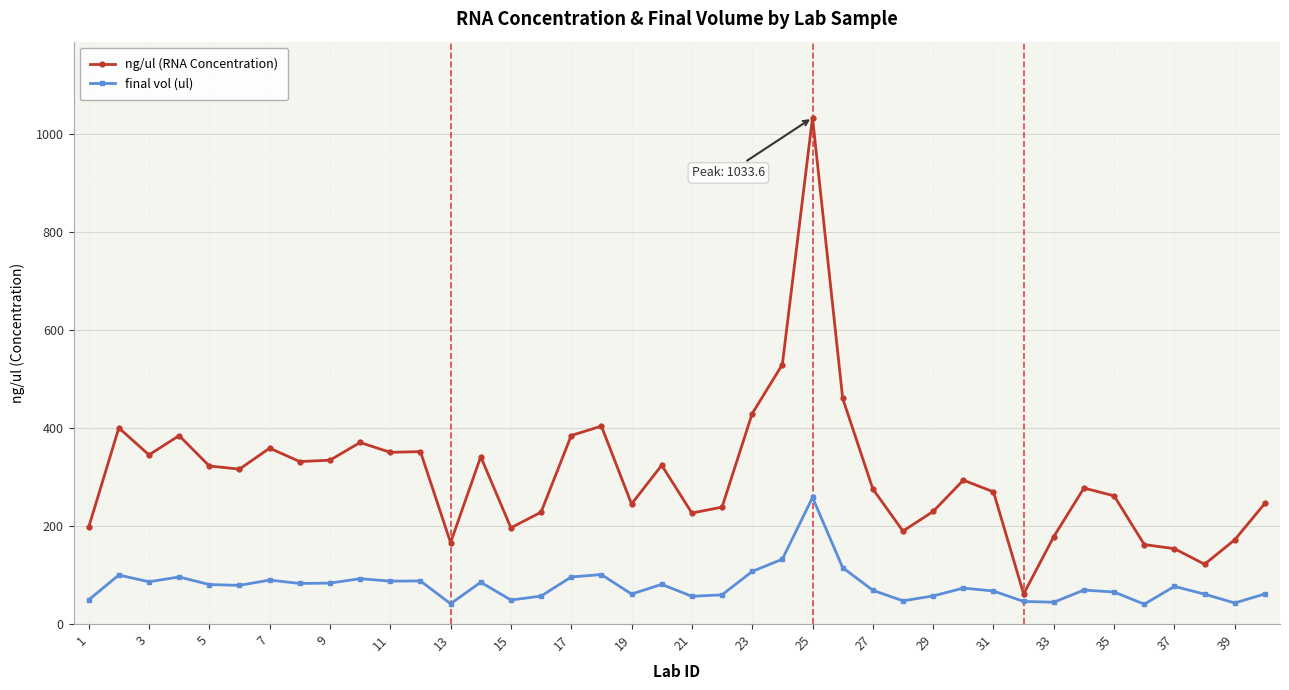

Rank the series by their average value, from highest to lowest.

ng/ul (RNA Concentration), final vol (ul)